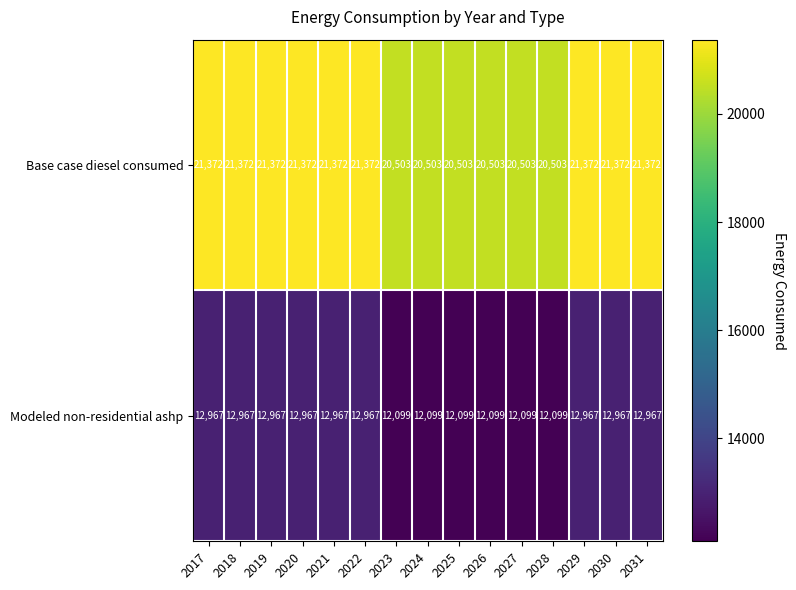

Read the Modeled non-residential ashp value at 2031, to the nearest 100.

13000